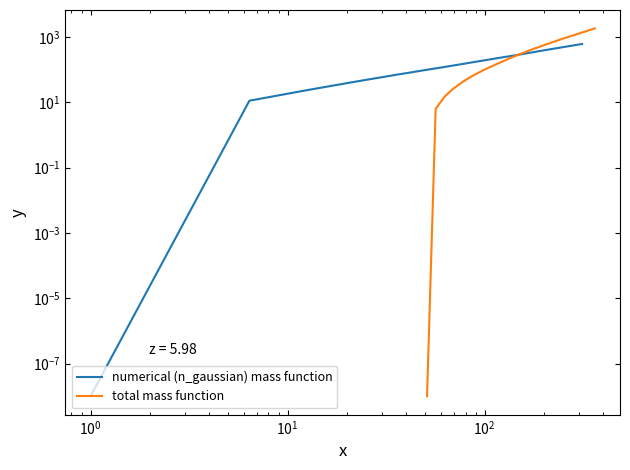

How many categories are shown in the chart?

40